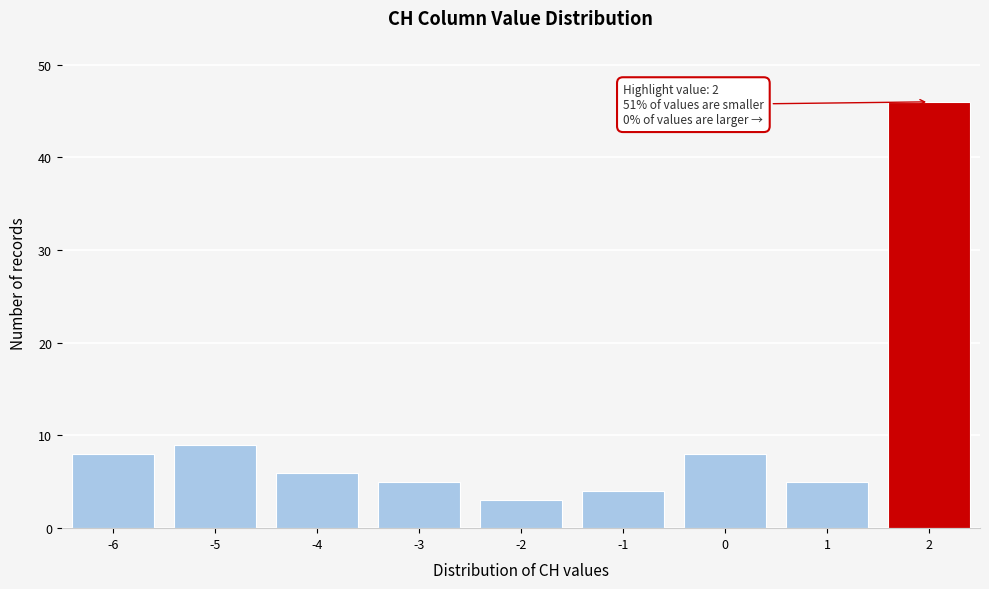

Which range on the x-axis has the tallest bar?

1.5 to 2.5